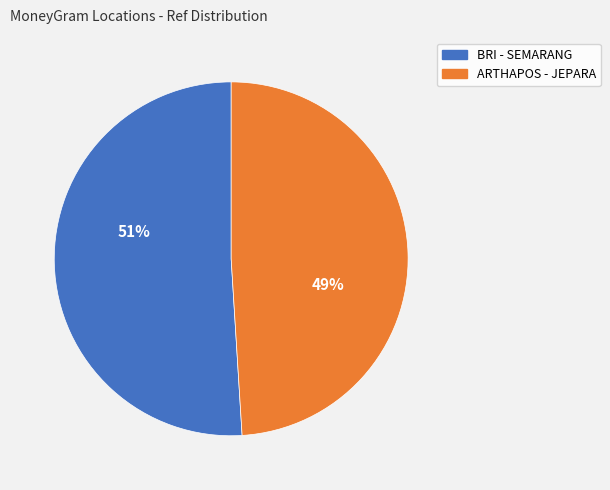

Is there a majority slice in this chart?

Yes